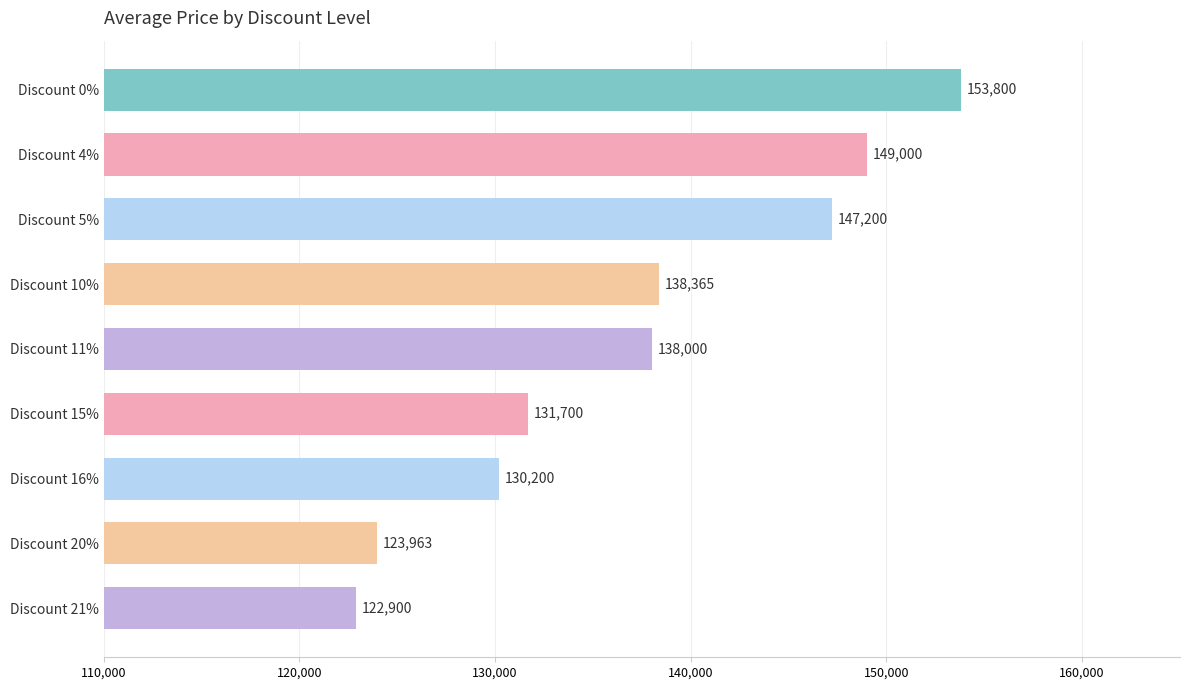

How many distinct data groups are displayed?

1